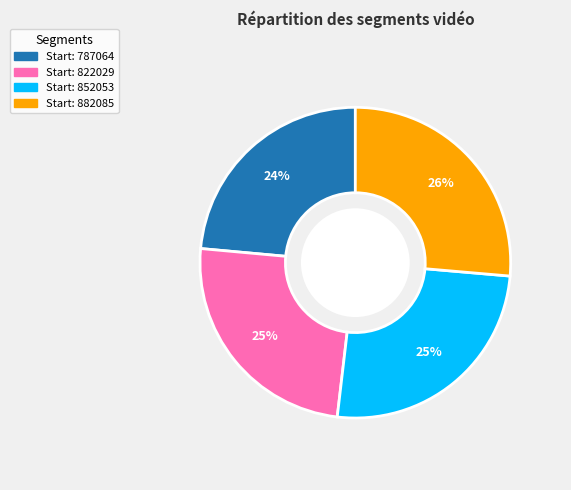

Is there a majority slice in this chart?

No